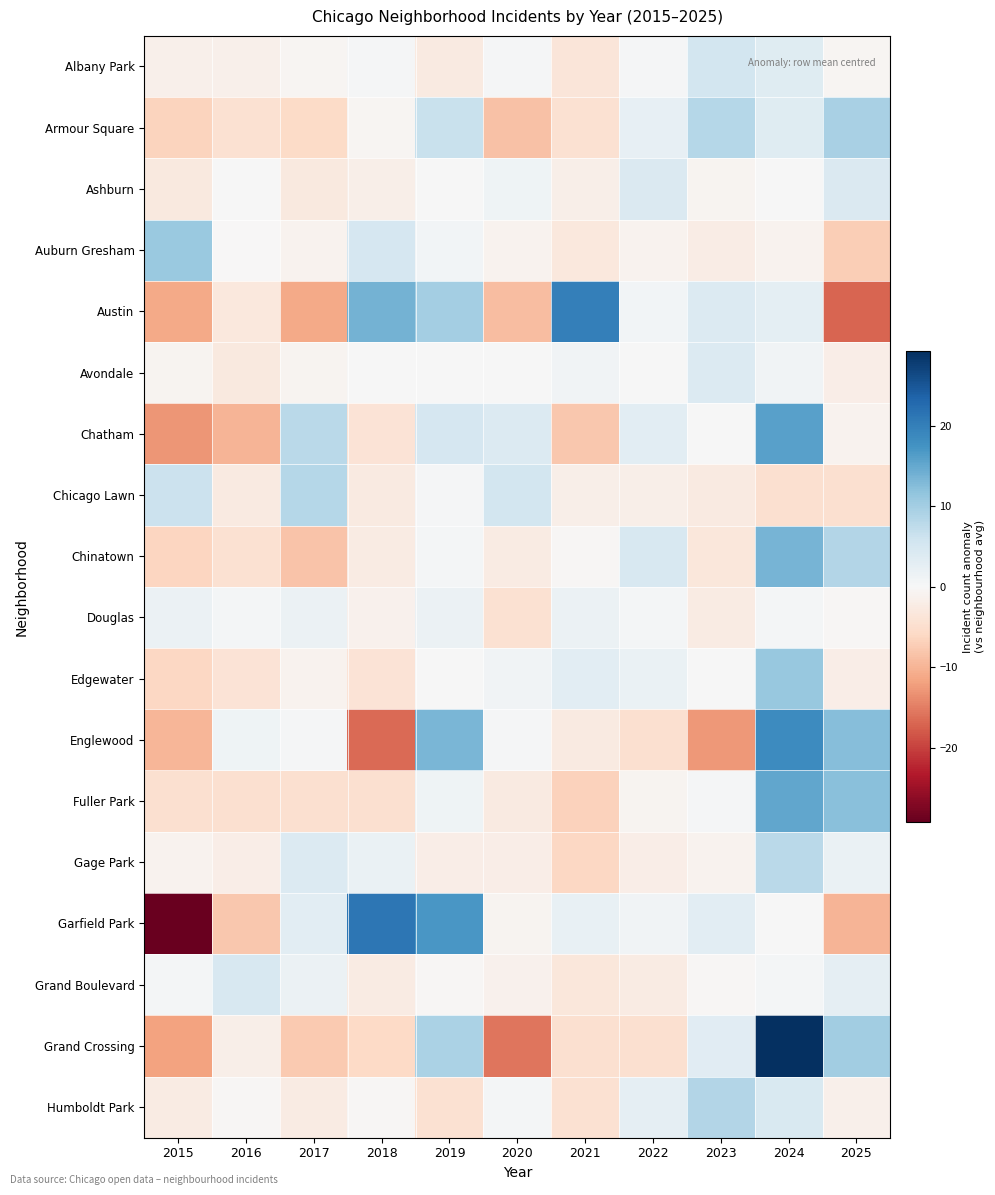

What is the greatest value displayed?

29.3